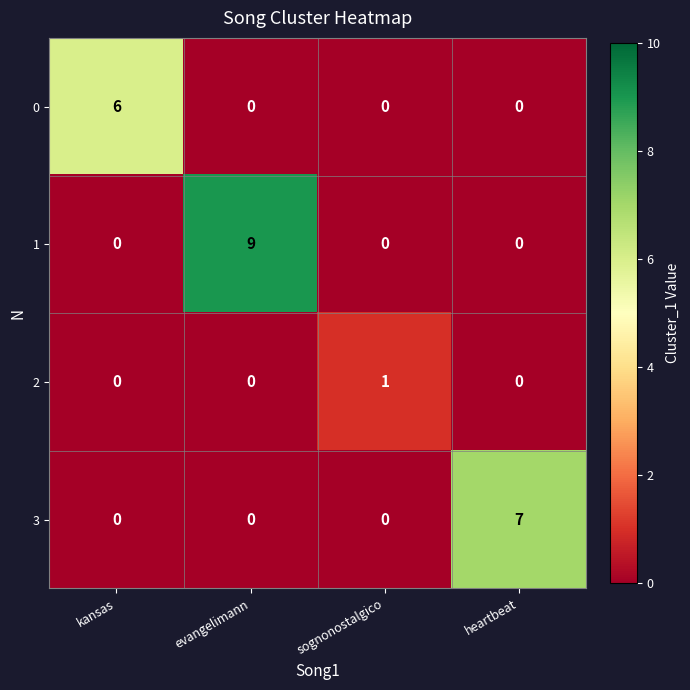

List the series in order of their peak value, highest first.

1, 3, 0, 2